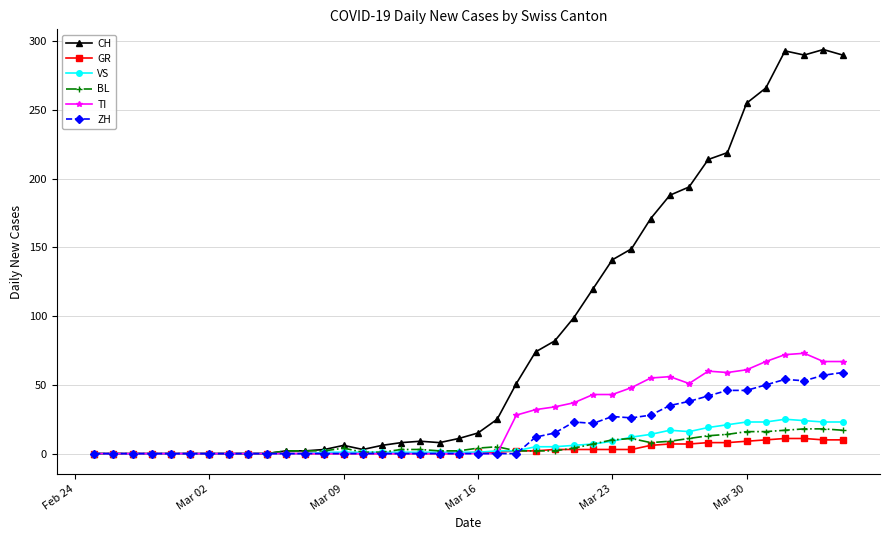

What is the maximum value shown in the chart?

294